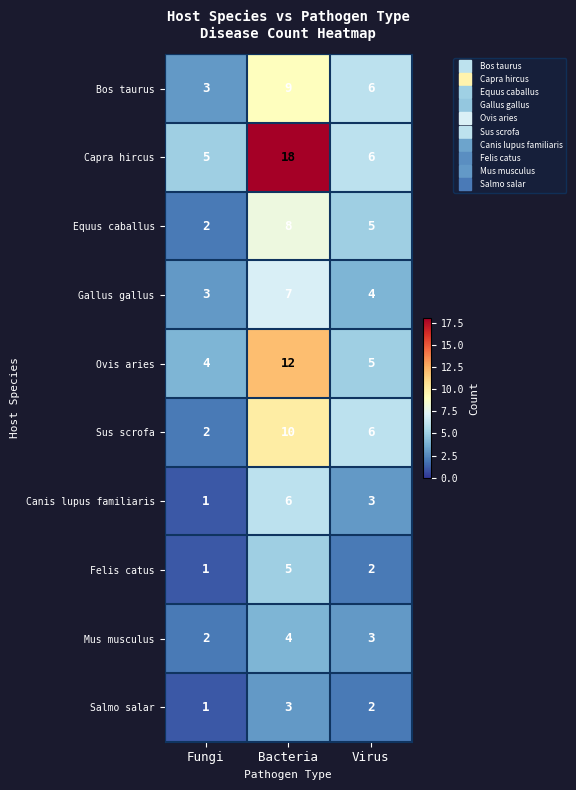

Which series has the largest total across all categories?

Capra hircus